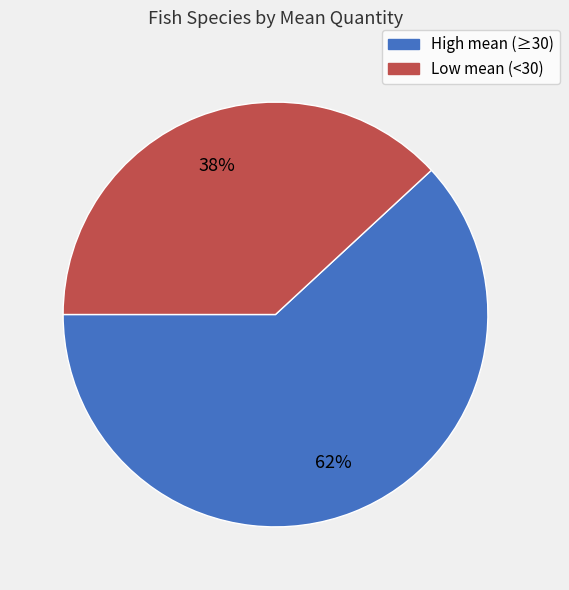

How many slices are in this pie chart?

2